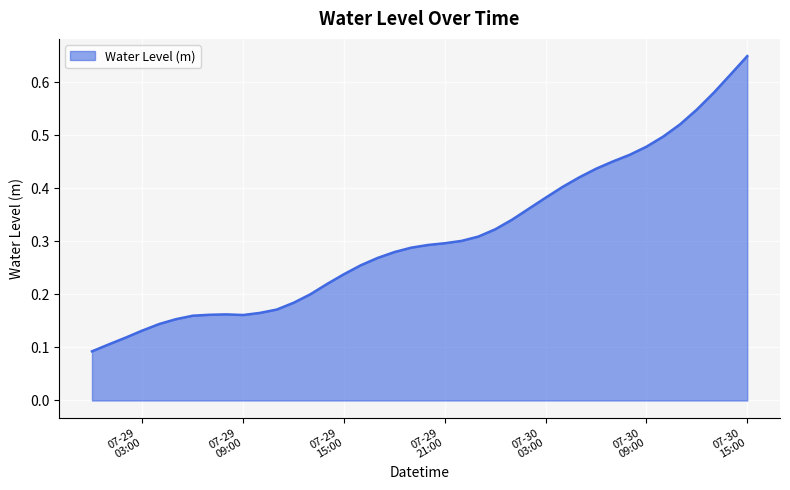

What is the label of the 30th point from the right?

2025-07-29 10:00:00